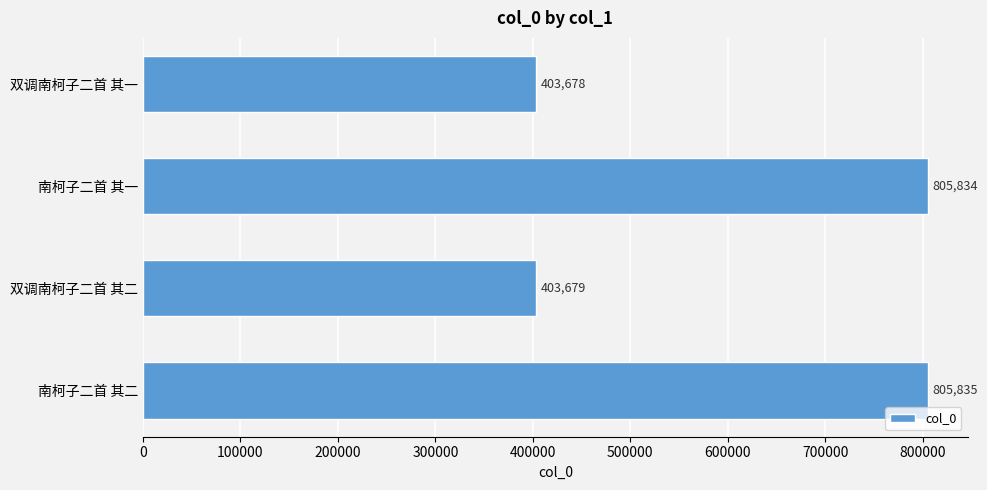

What is the change in value from 双调南柯子二首 其二 to 南柯子二首 其二?

+402156